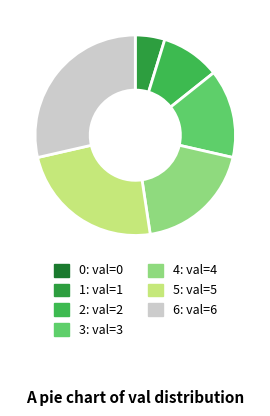

To the nearest percent, what is the difference between the largest and smallest slice percentages?

29%